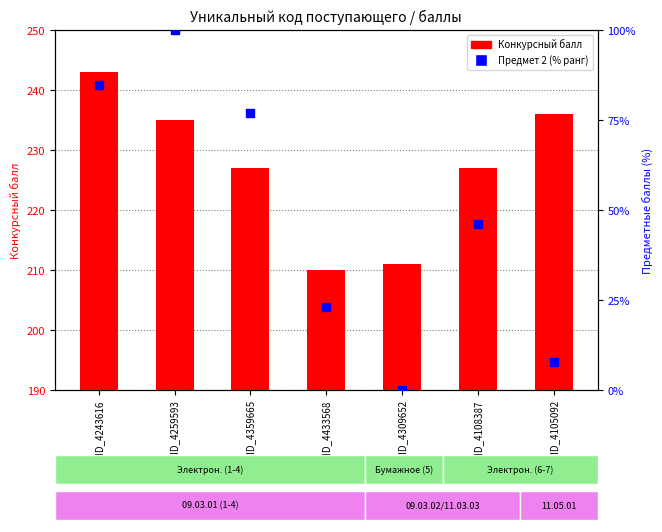

What is the total value across all series at ID_4105092?

243.7